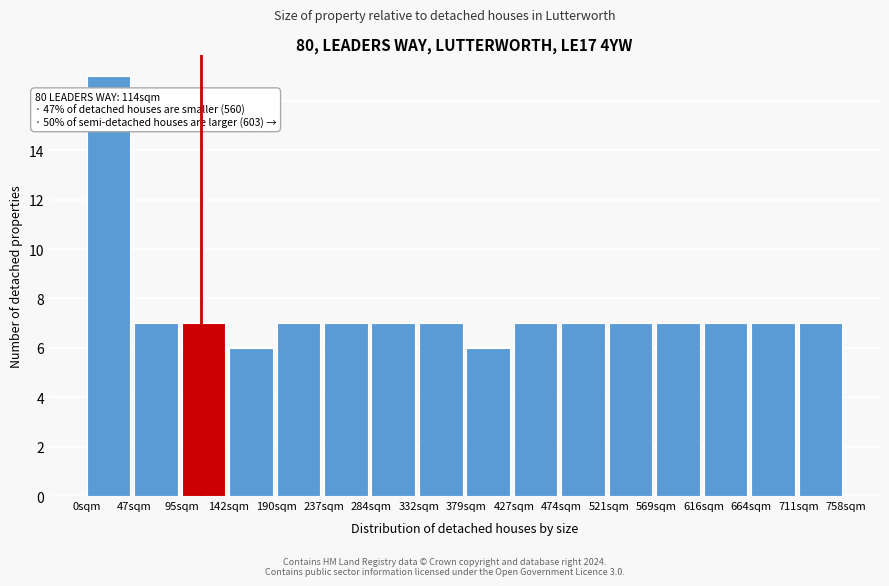

Which range on the x-axis has the tallest bar?

0 to 45